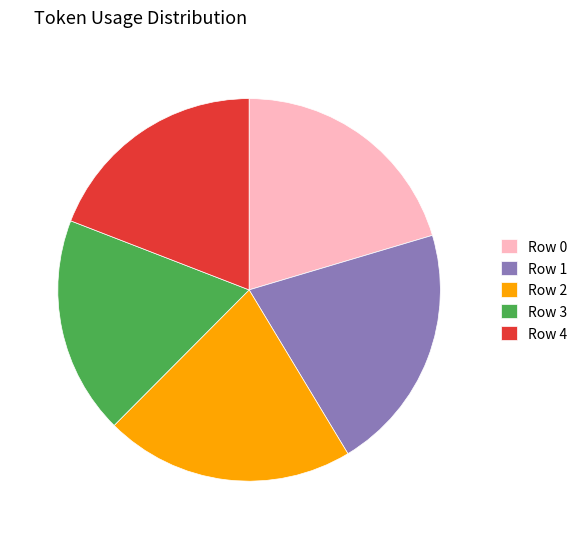

How many slices are in this pie chart?

5